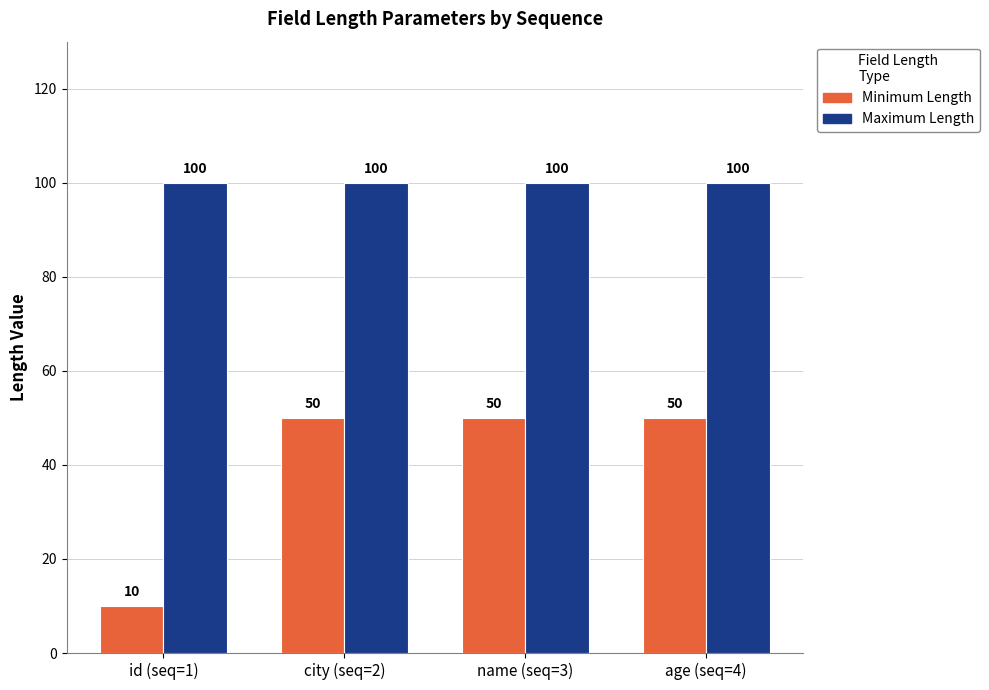

What is the spread (max minus min) of values at name (seq=3)?

50